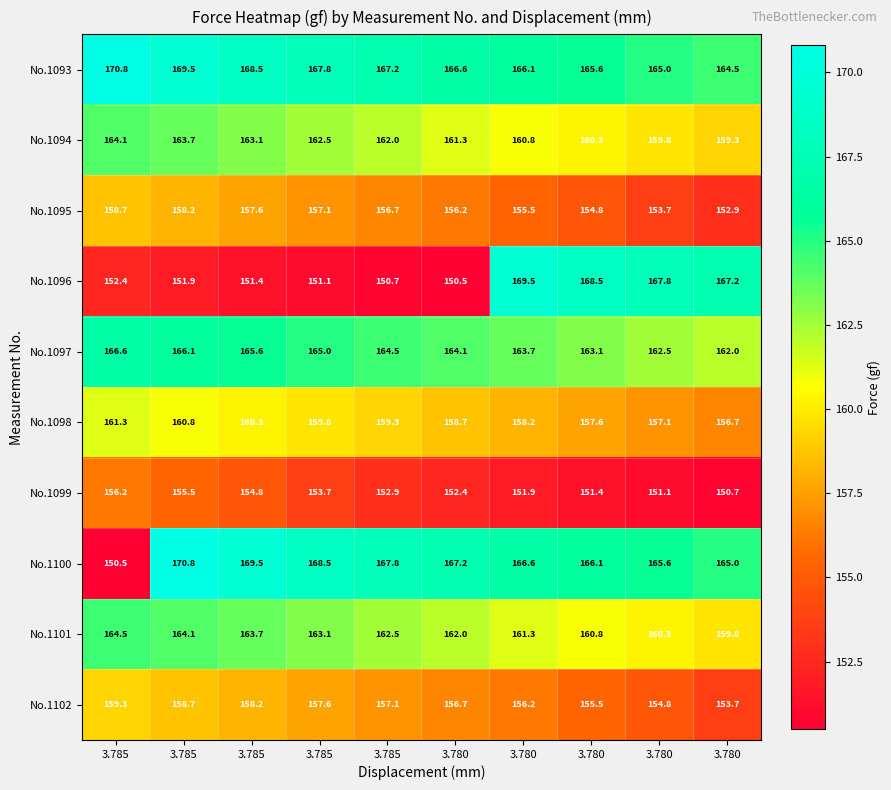

How many distinct data groups are displayed?

10